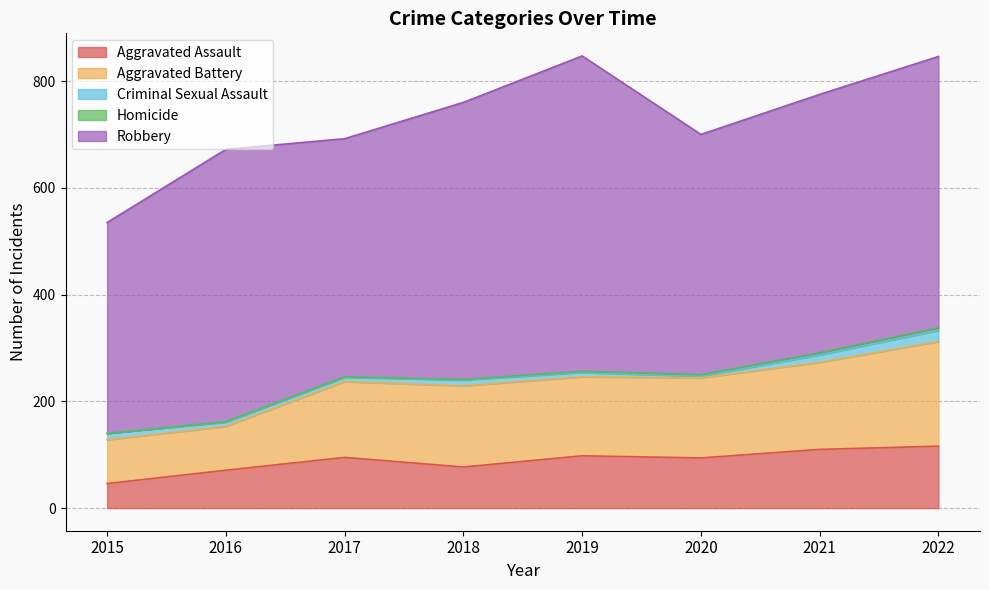

True or false: Criminal Sexual Assault and Aggravated Assault intersect in this chart.

False